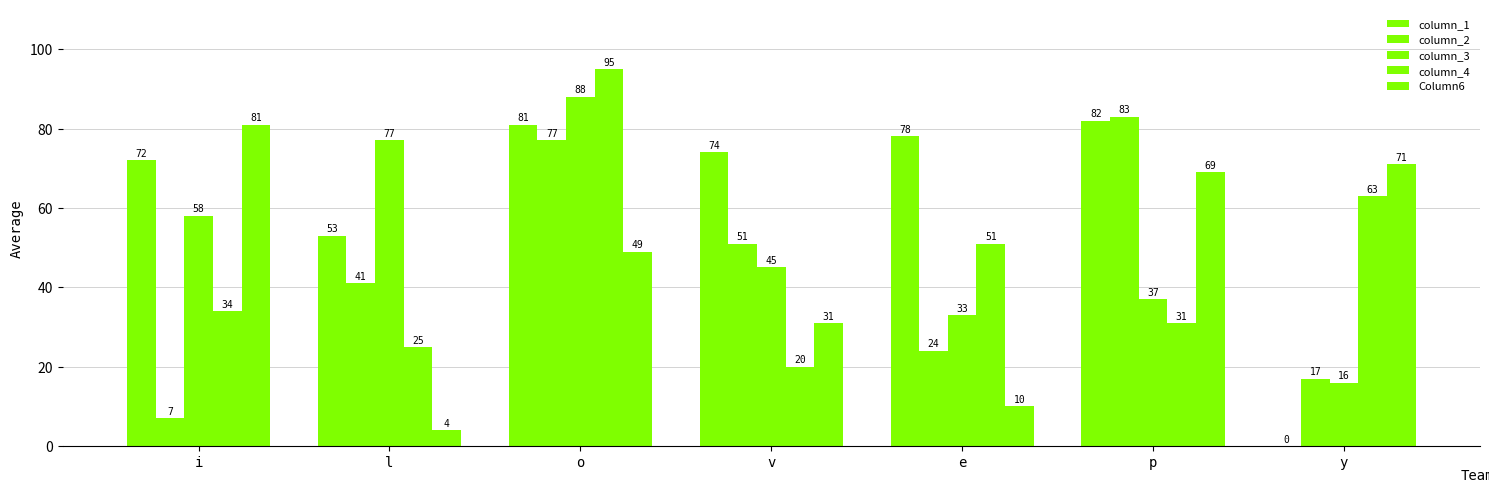

How many groups of bars are there?

7